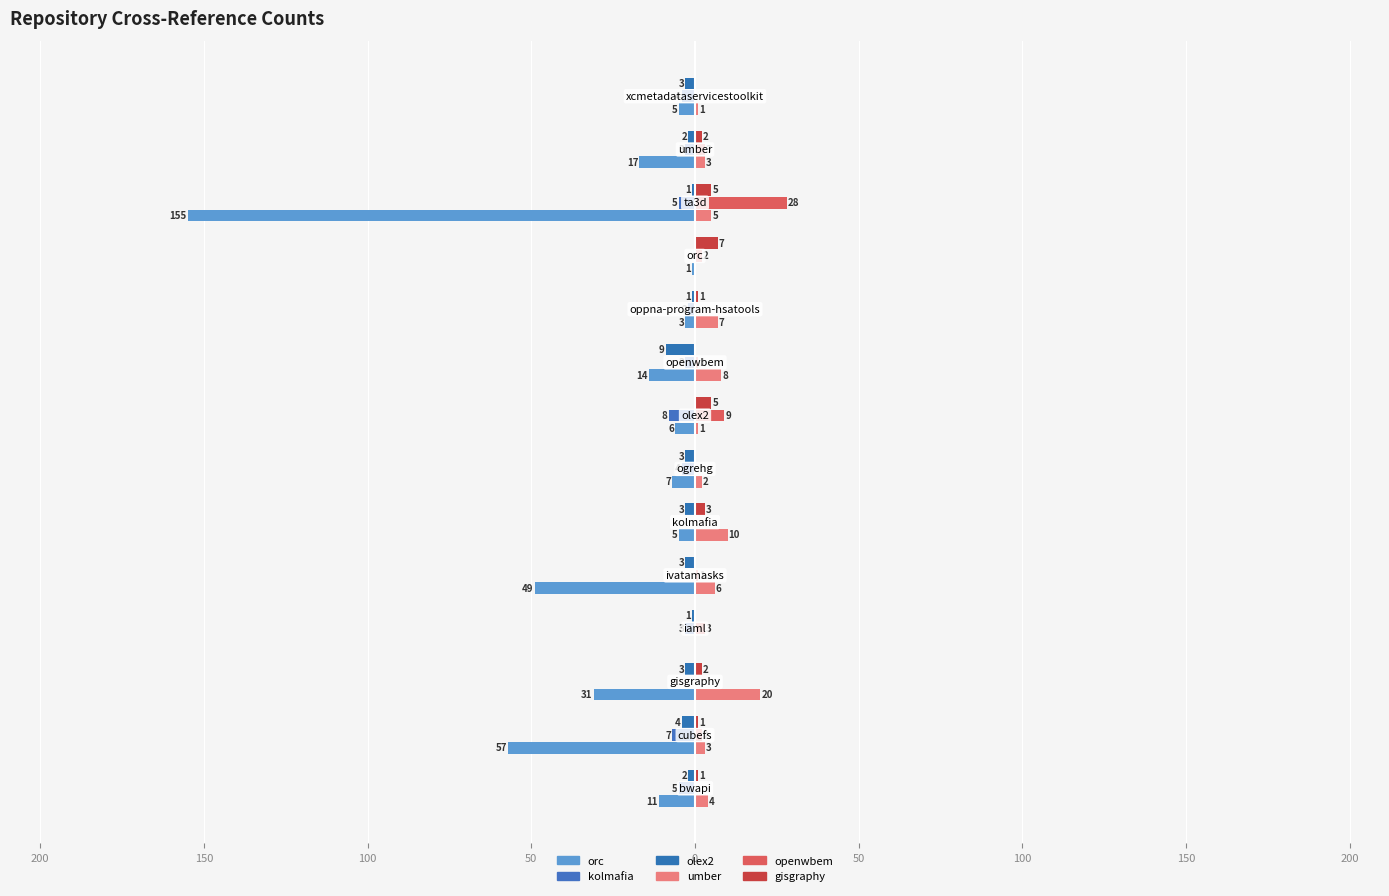

How many distinct data groups are displayed?

6